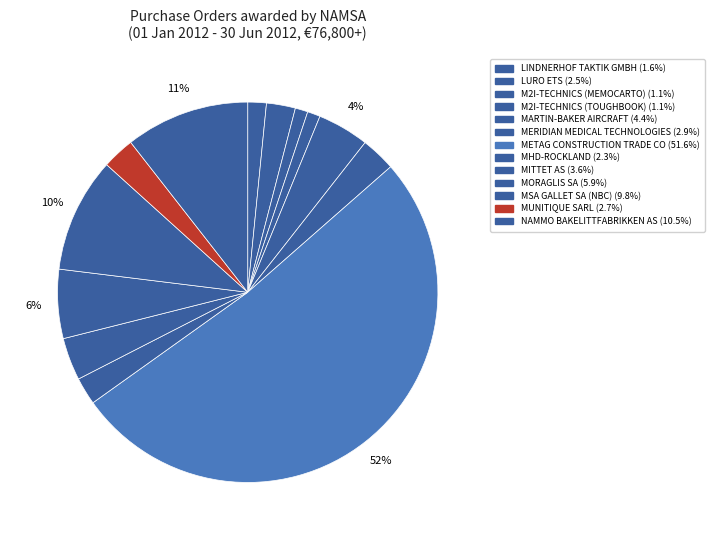

Do MITTET AS and M2I-TECHNICS (MEMOCARTO) together represent more than half of the pie?

No